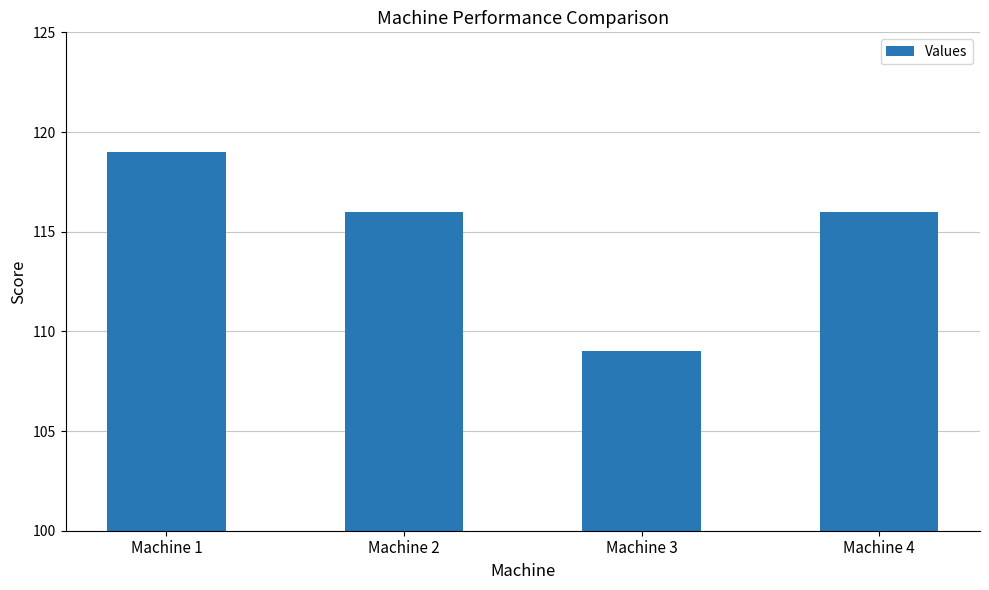

Which label corresponds to the smallest value in the chart?

Machine 3